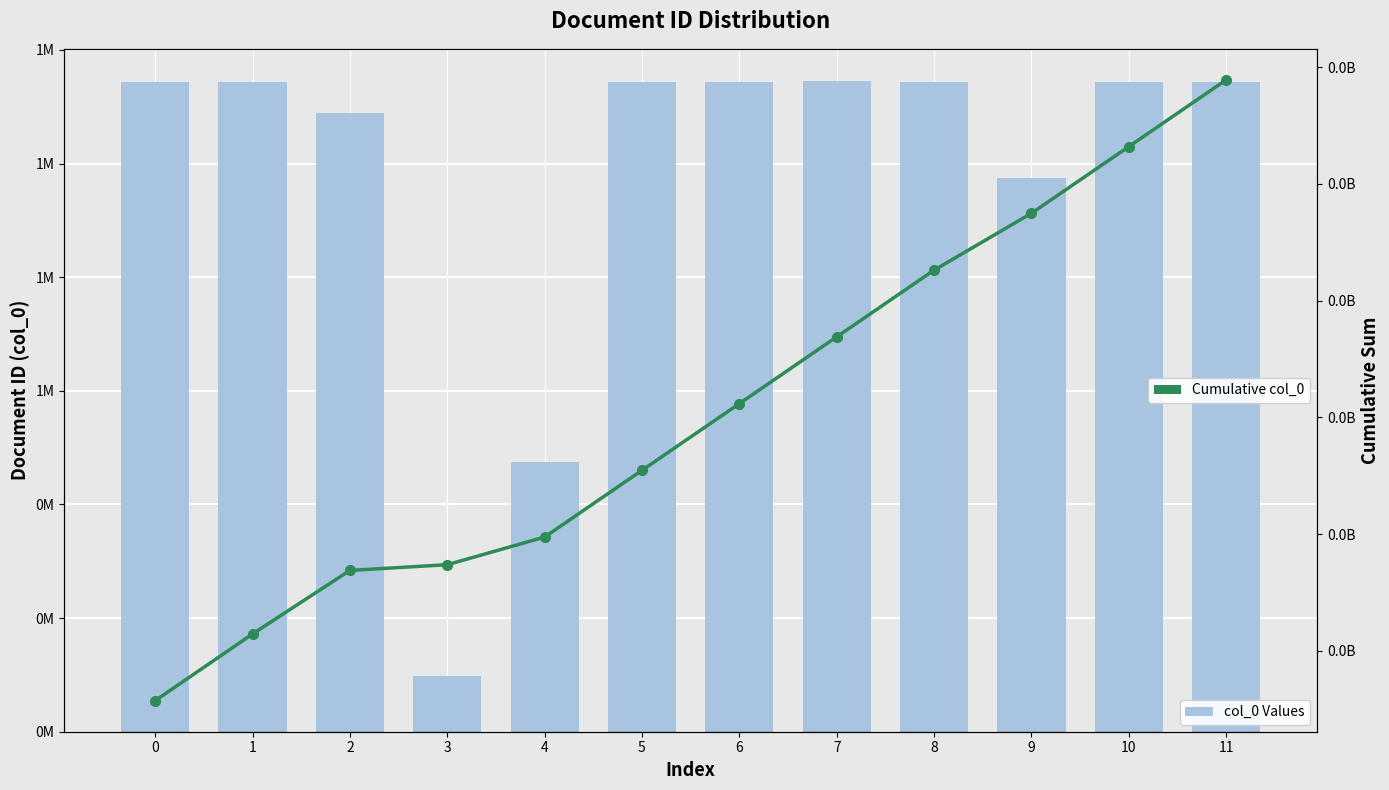

Reading left to right, transcribe all the data shown in this chart.

col_0 Values: 0=1143387	1=1143386	2=1088932	3=98224	4=473866	5=1143390	6=1143388	7=1144680	8=1143389	9=974177	10=1143392	11=1143391
Cumulative col_0: 0=1143387	1=2286773	2=3375705	3=3473929	4=3947795	5=5091185	6=6234573	7=7379253	8=8522642	9=9496819	10=10640211	11=11783602